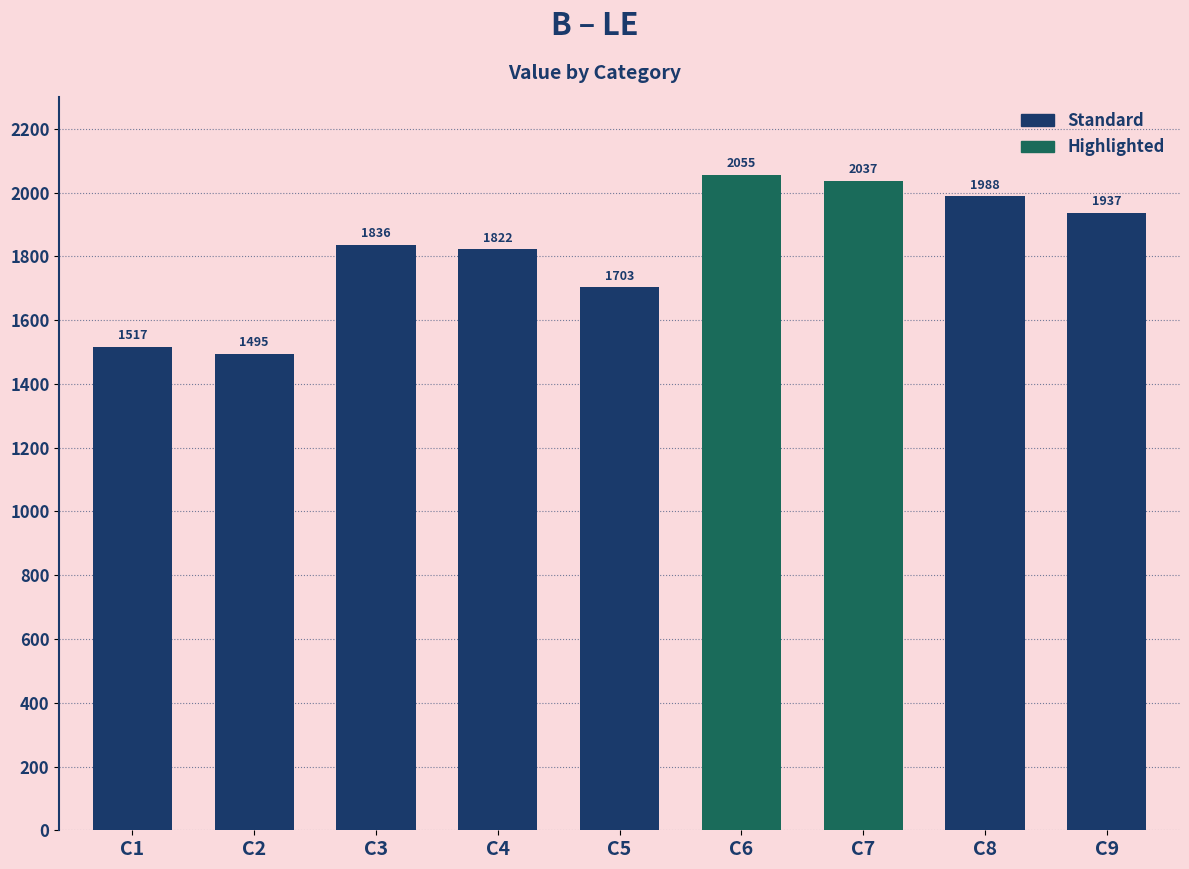

What is the greatest value displayed?

2055